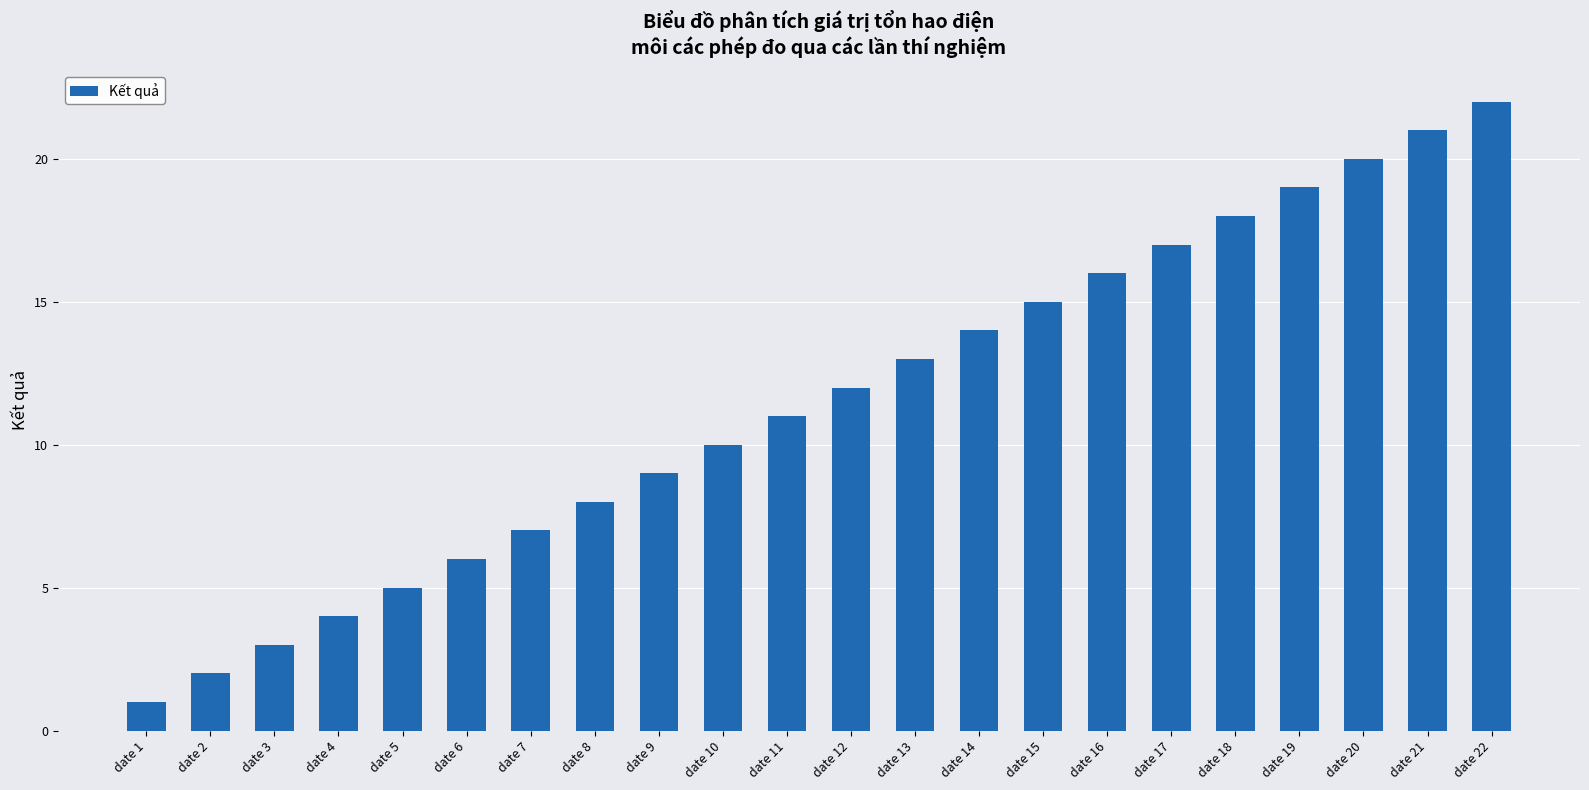

What is the sum of the values at date 11 and date 5?

16